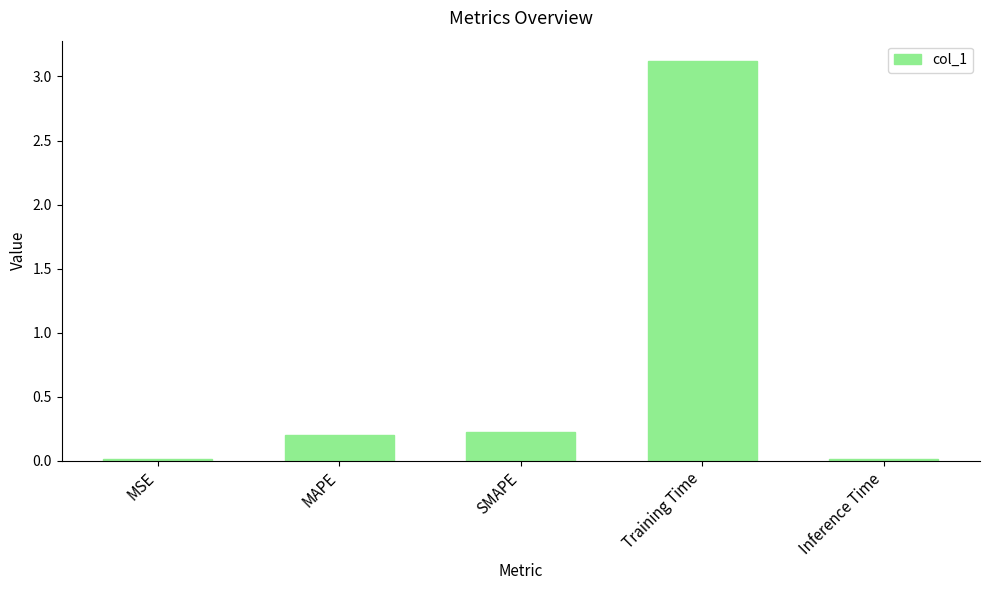

What is the maximum value shown in the chart?

3.1